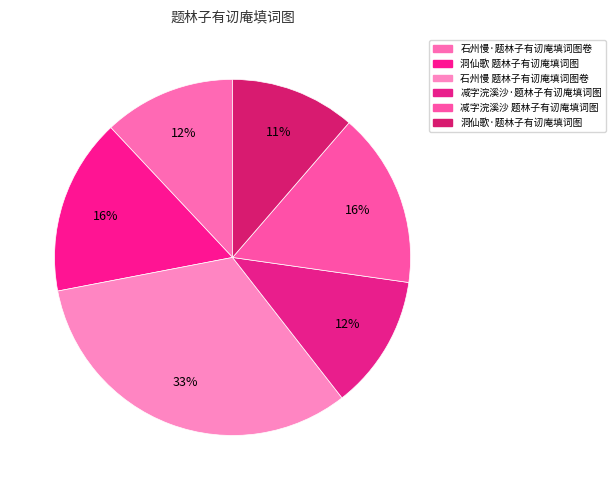

How many segments does this pie chart have?

6